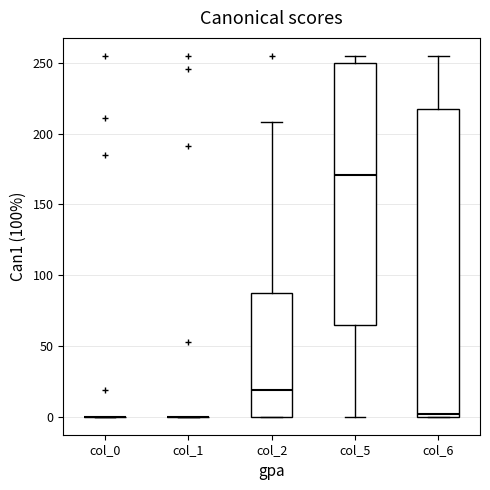

Reading left to right, transcribe this box plot: for each box, give where its median line is, the range the box spans, and where its two whiskers end, as read against the y-axis. The values are not printed on the chart, so give them approximately, as read against the axis.

col_0: box collapsed to a line at 0, whiskers 0 to 0
col_1: box collapsed to a line at 0, whiskers 0 to 0
col_2: median 20, box 0 to 90, whiskers 0 to 210
col_5: median 170, box 65 to 250, whiskers 0 to 255
col_6: median 0 (just above the box's lower edge), box 0 to 220, whiskers 0 to 255